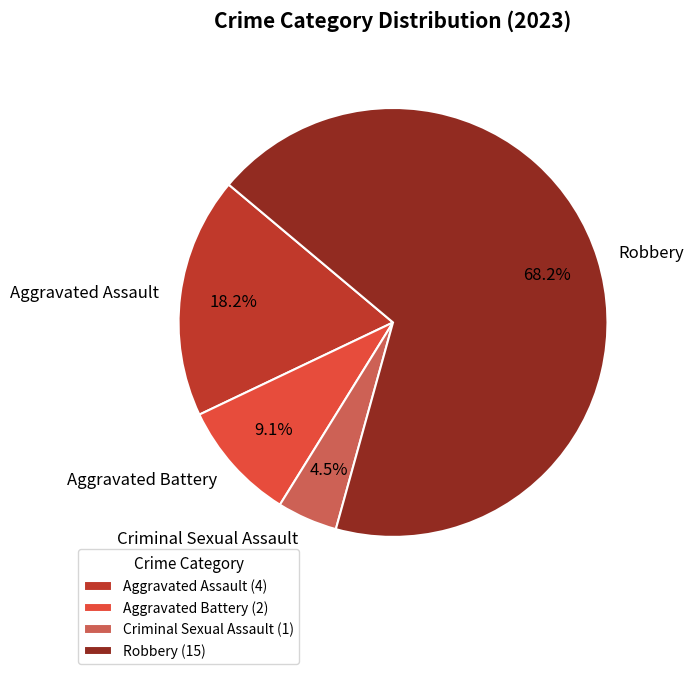

To the nearest percent, what portion does Robbery represent?

68%